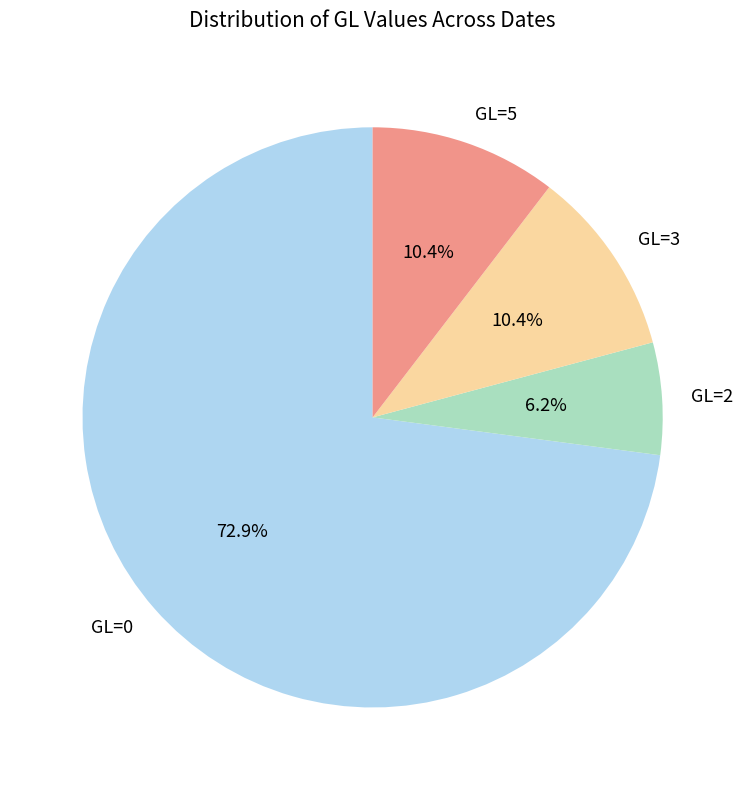

Which has a higher value, GL=2 or GL=5?

GL=5